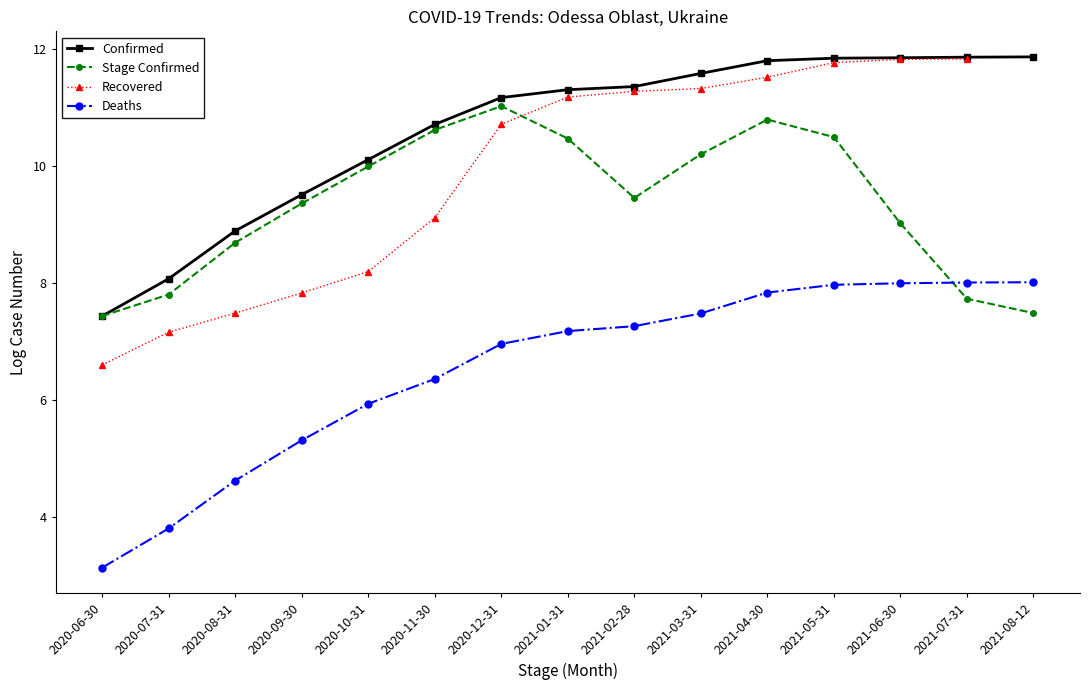

What is the label of the 11th point from the left?

2021-04-30